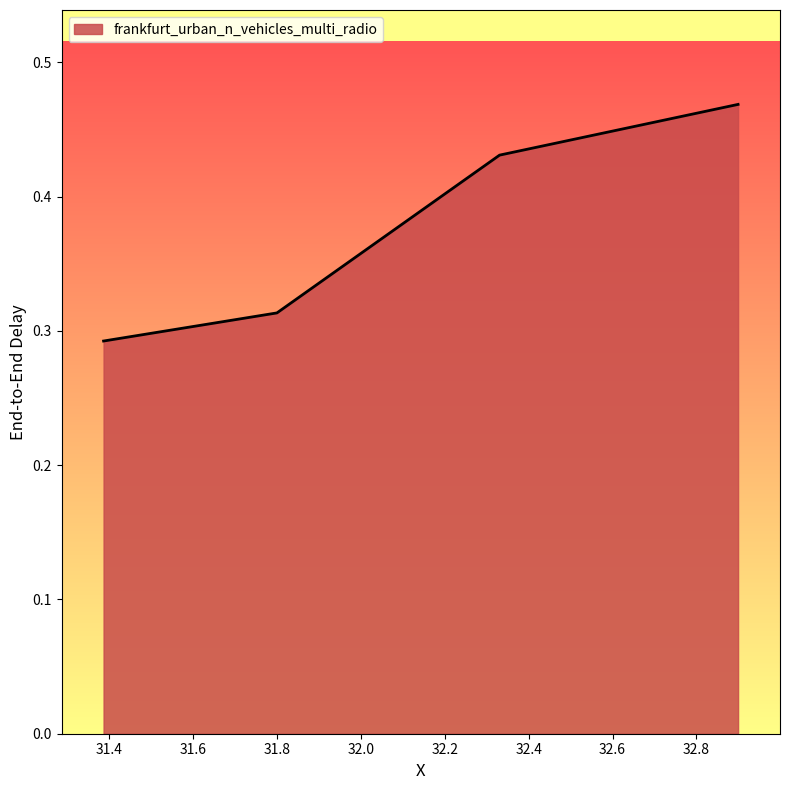

True or false: the data has more than 1 interior local peaks.

False